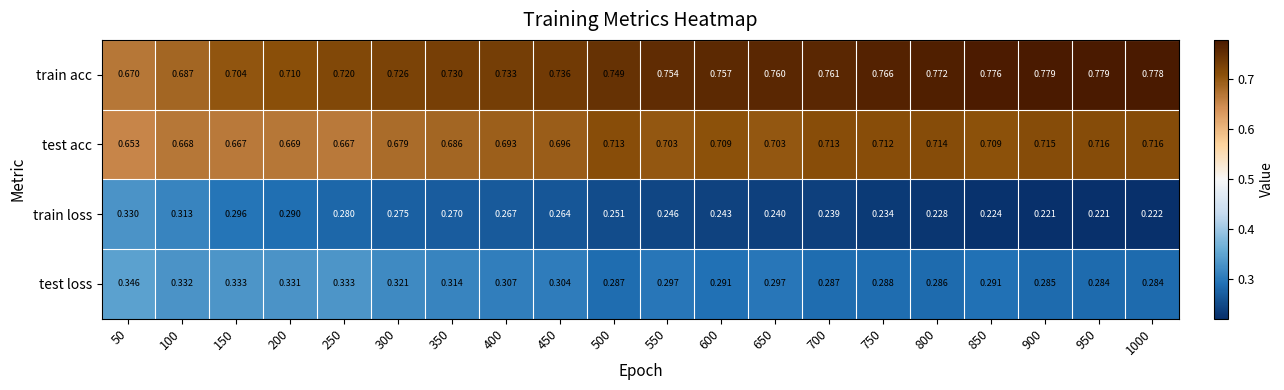

How many series are shown in this chart?

4